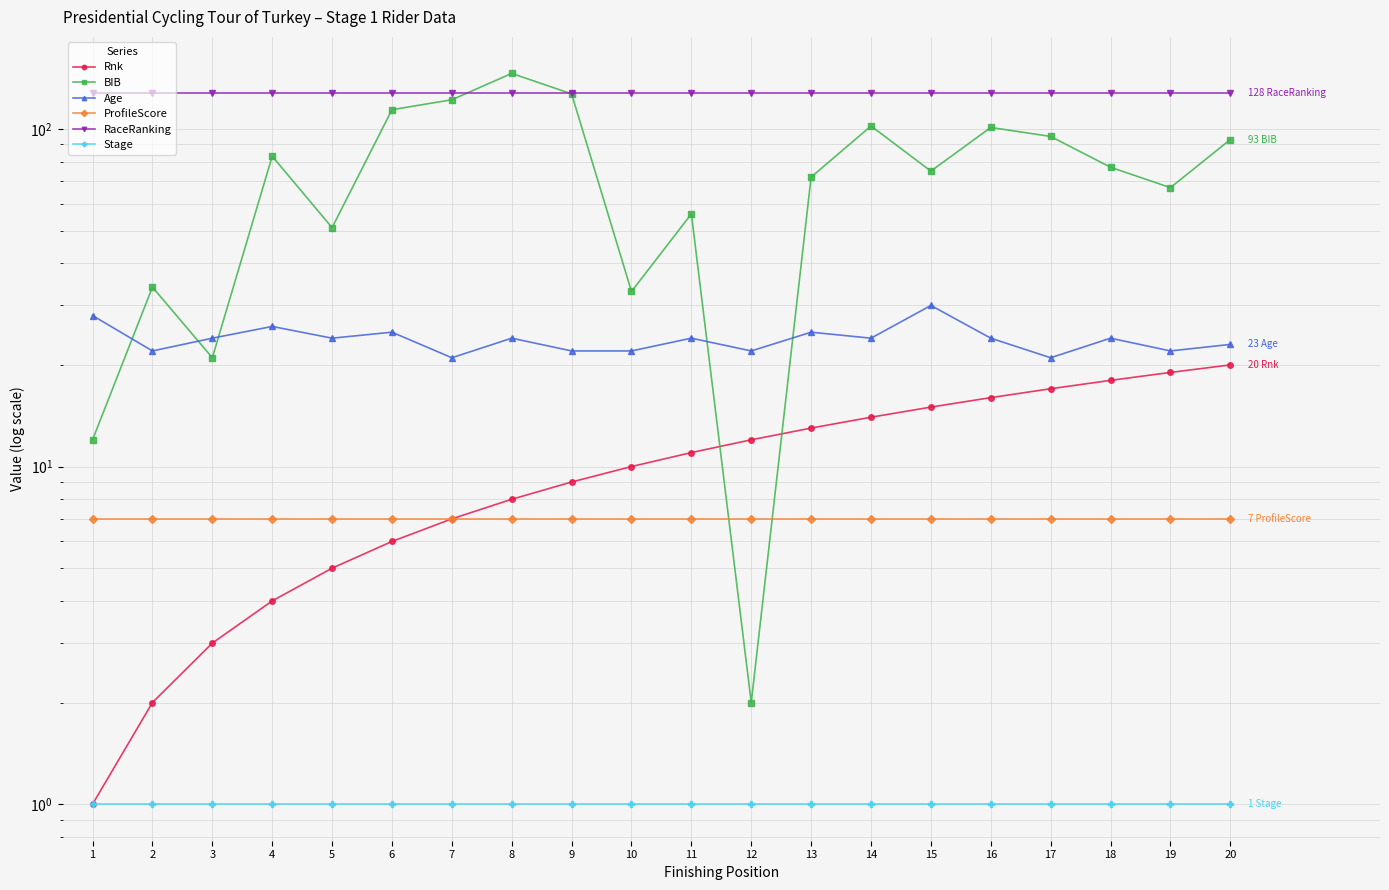

After their last crossing, which series has the higher values: RaceRanking or BIB?

RaceRanking